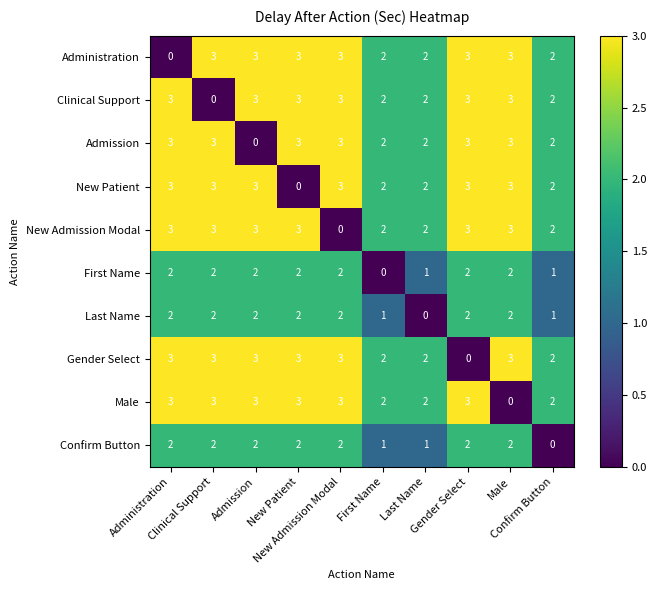

How many categories are shown in the chart?

10